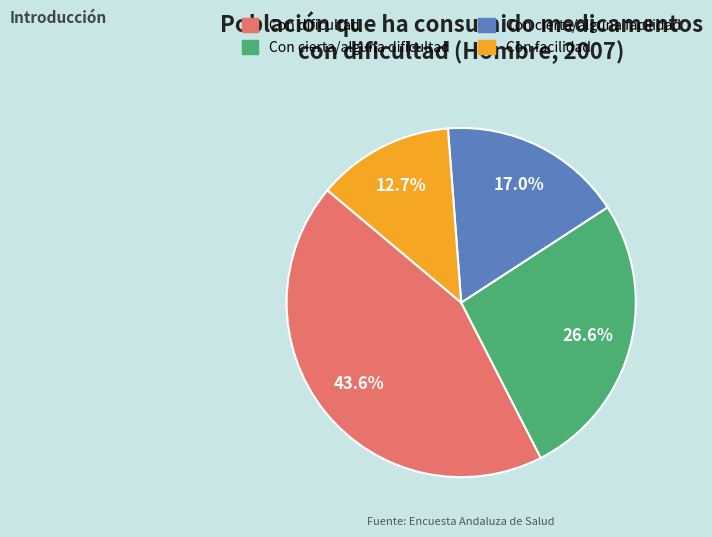

Does any single category account for the majority?

No